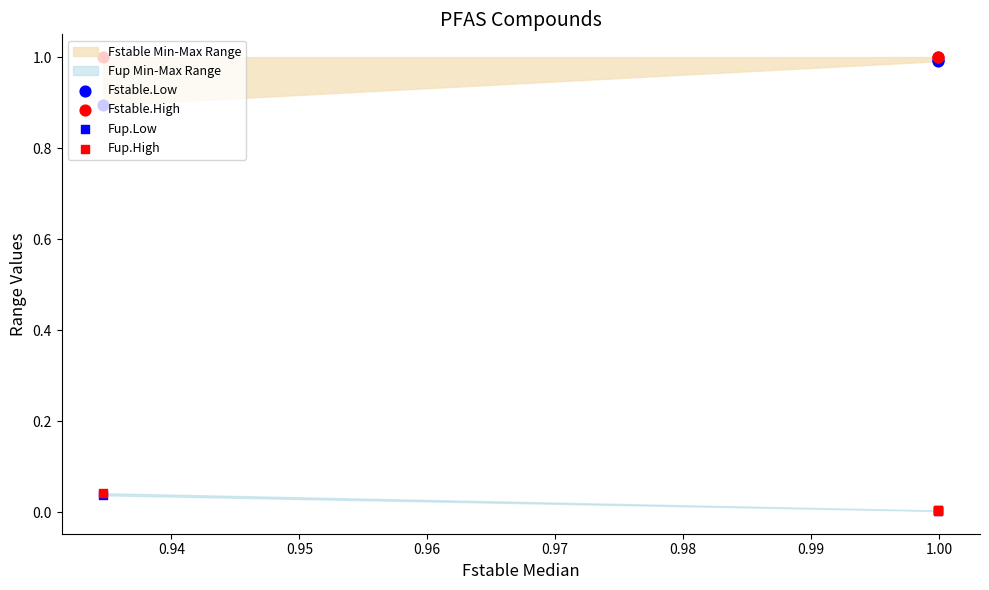

Which series reaches the maximum Y coordinate?

Fstable.High